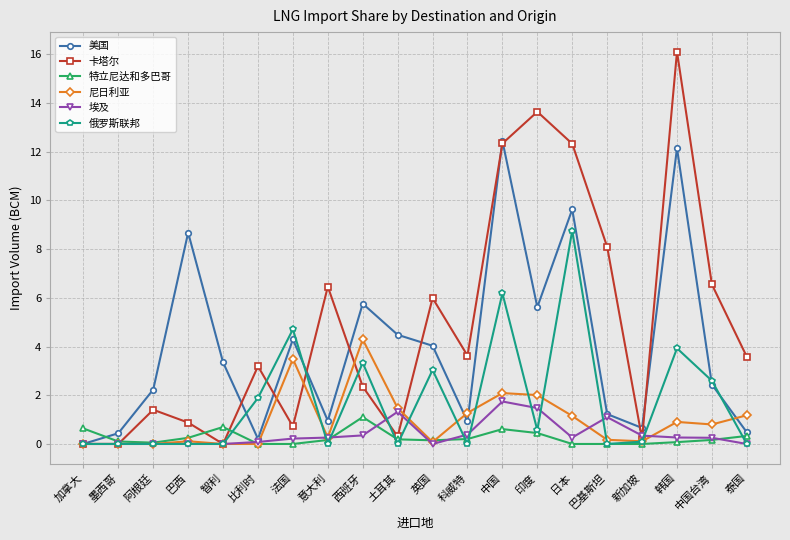

True or false: 俄罗斯联邦 has a value of 0.6 at 印度.

True